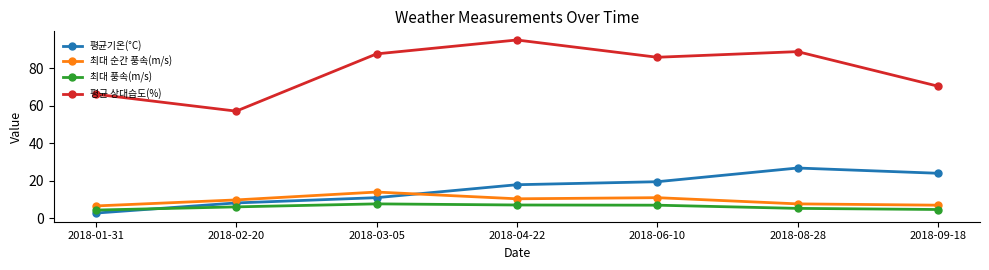

At which category does 평균 상대습도(%) reach its first local valley?

2018-02-20